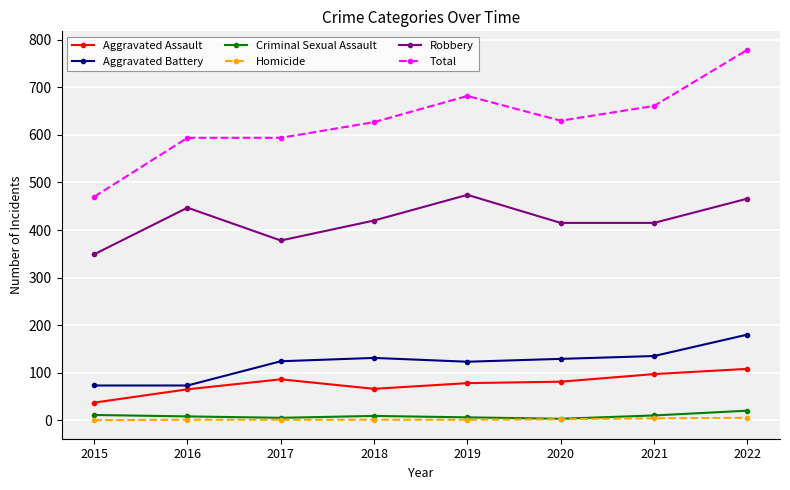

What is the average value of the Criminal Sexual Assault series?

9